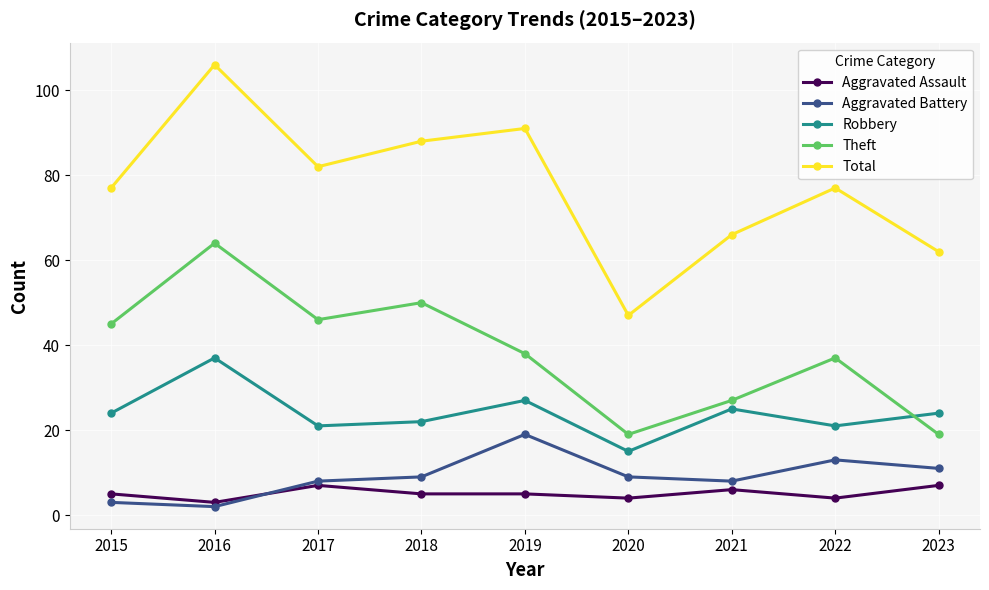

What is the minimum value for Robbery?

15